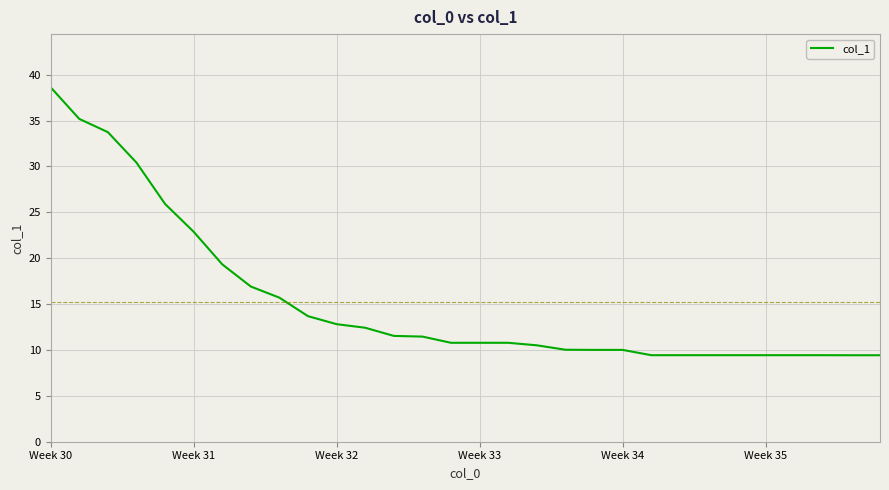

What is the difference between the maximum and minimum values?

29.2